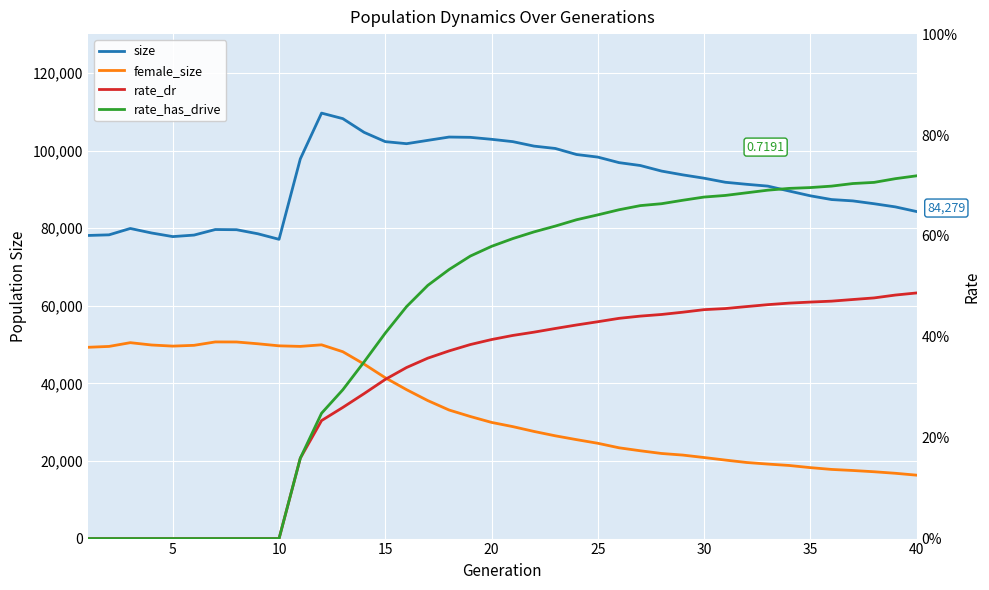

True or false: size has a value of 157929.7 at 30.

False